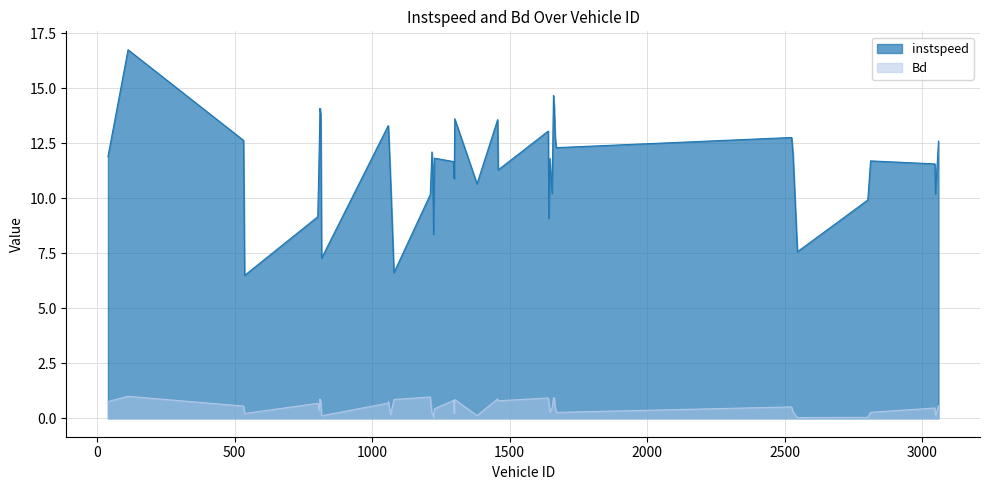

What are all the series names shown in the legend?

instspeed, Bd